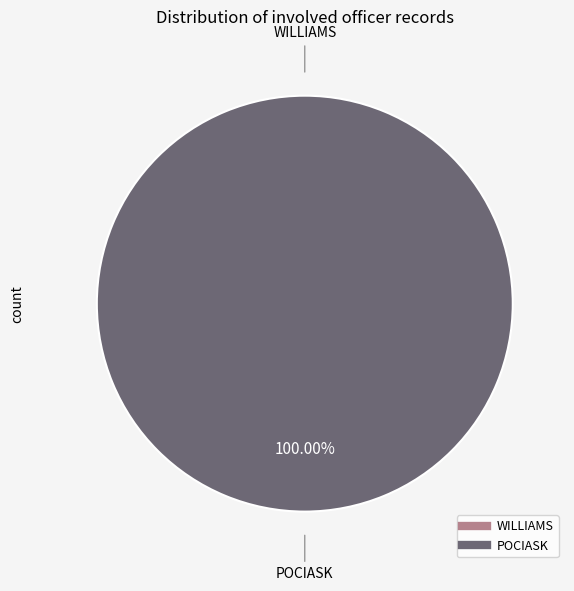

Rank the categories by value from lowest to highest.

WILLIAMS, POCIASK